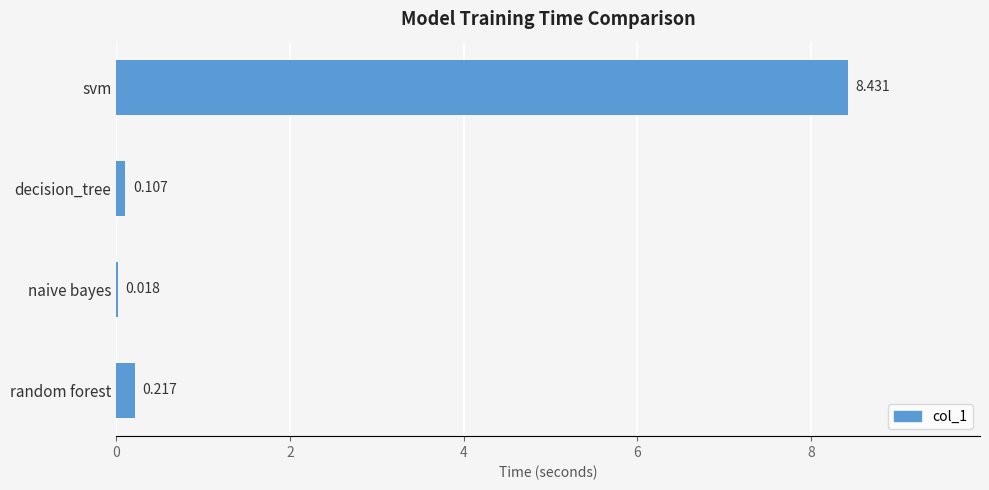

Which label corresponds to the largest value in the chart?

svm